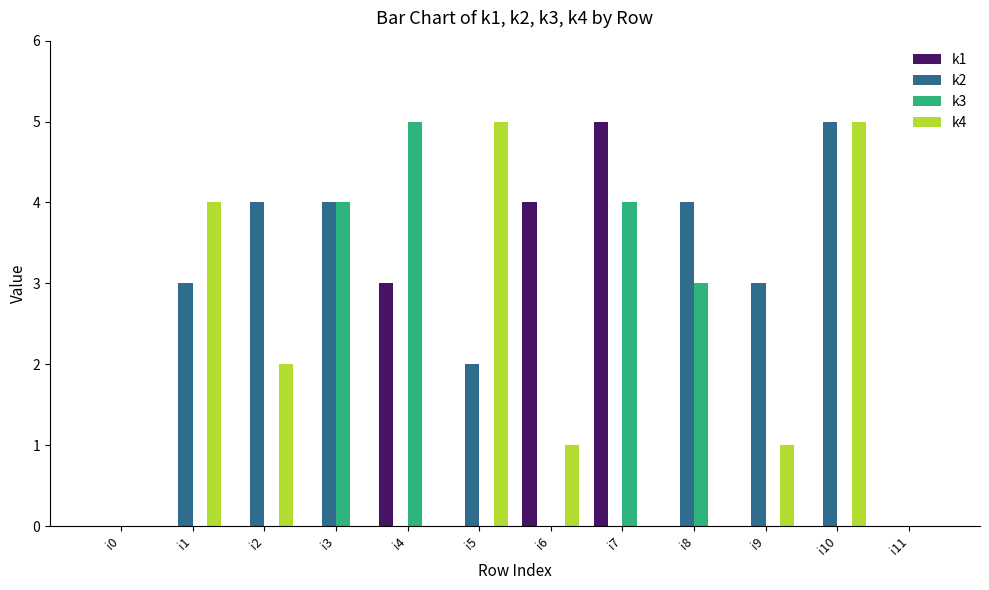

What are all the series names shown in the legend?

k1, k2, k3, k4